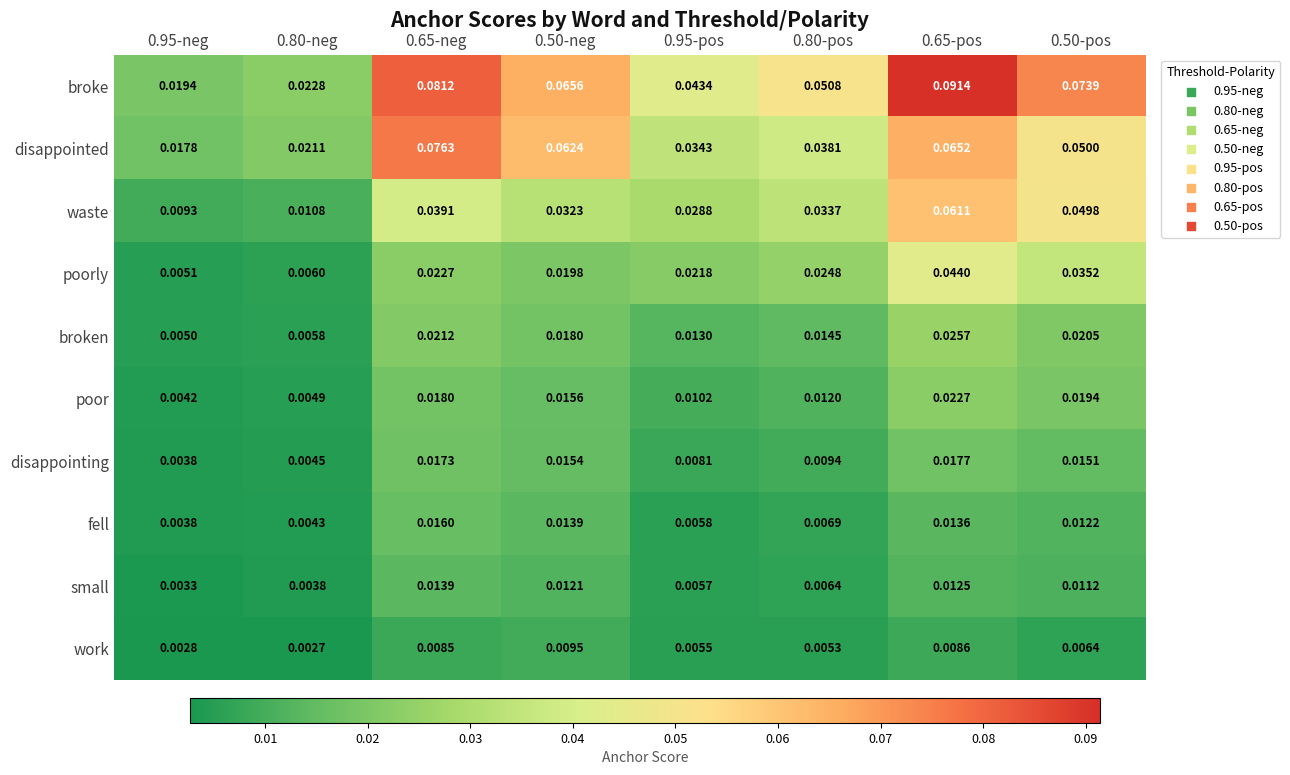

Between 0.95-pos and 0.50-pos, which series saw the biggest shift?

broke